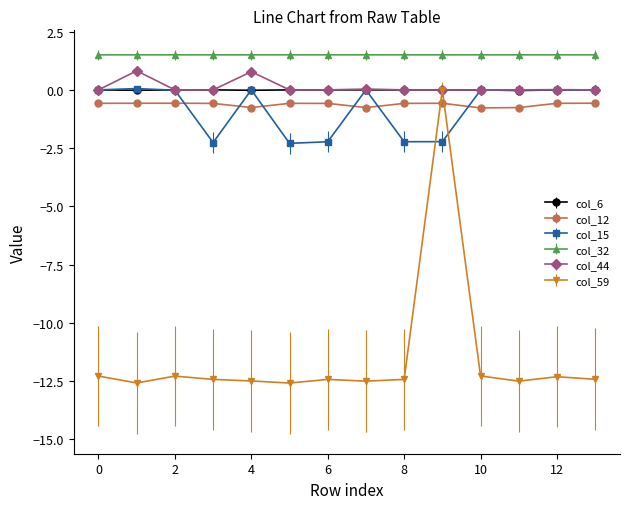

Which series has the largest total across all categories?

col_32